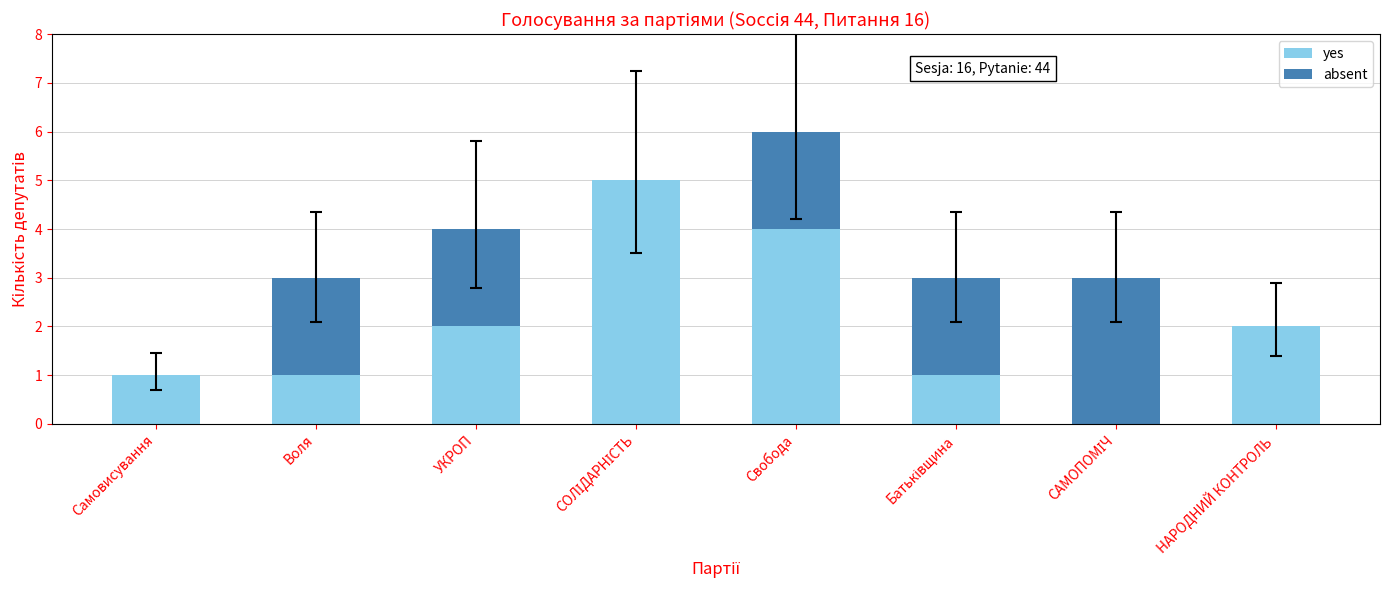

What is the sum of the yes values at УКРОП and Воля?

3